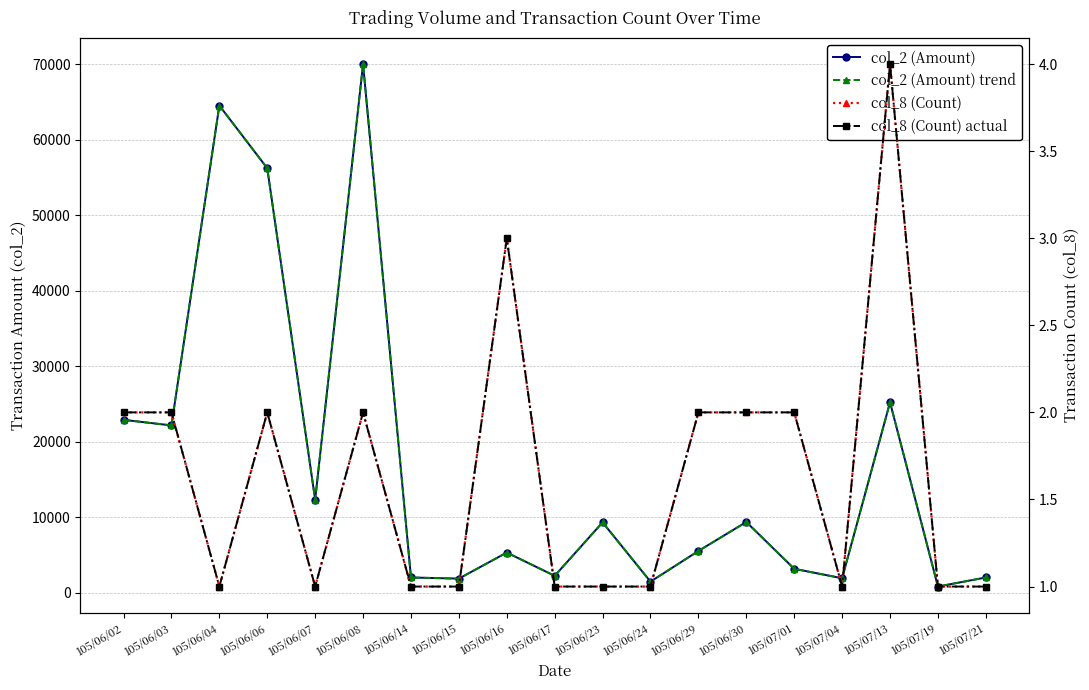

At which category does col_2 (Amount) trend reach its first local valley?

105/06/03